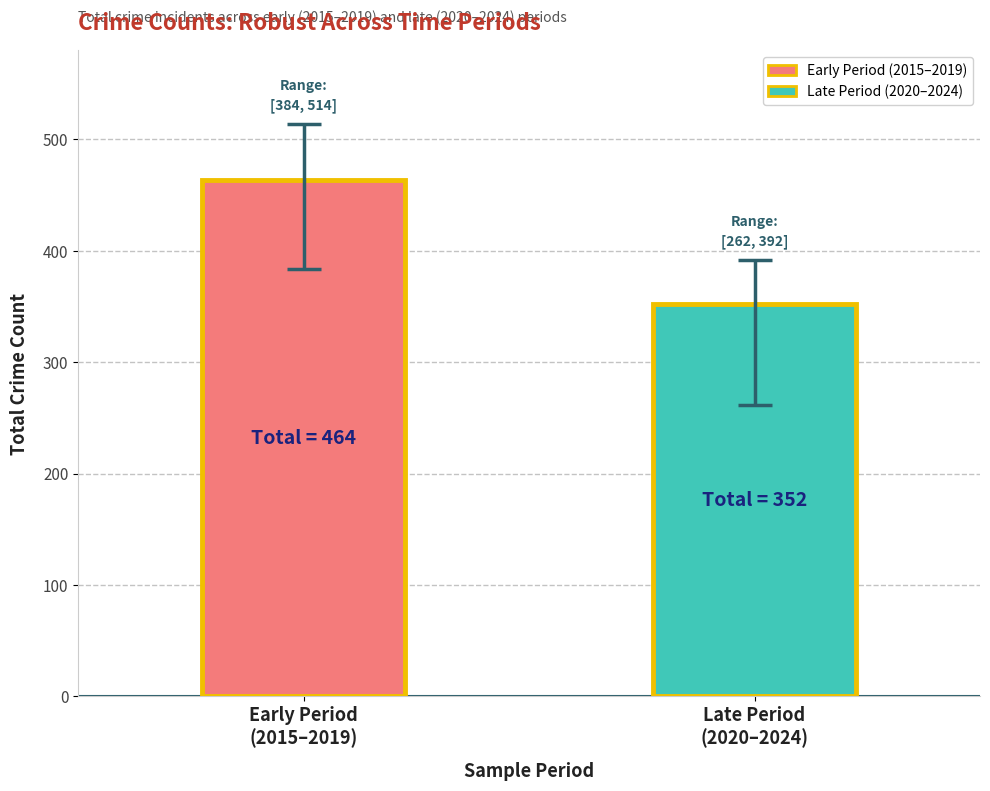

Reading left to right, what are all the values shown in this chart?

Early Period
(2015–2019)=464	Late Period
(2020–2024)=352